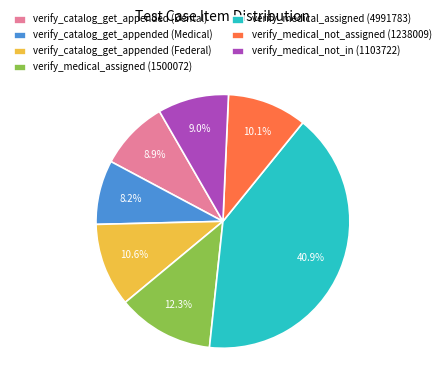

To the nearest percent, what portion does verify_medical_not_assigned (1238009) represent?

10%